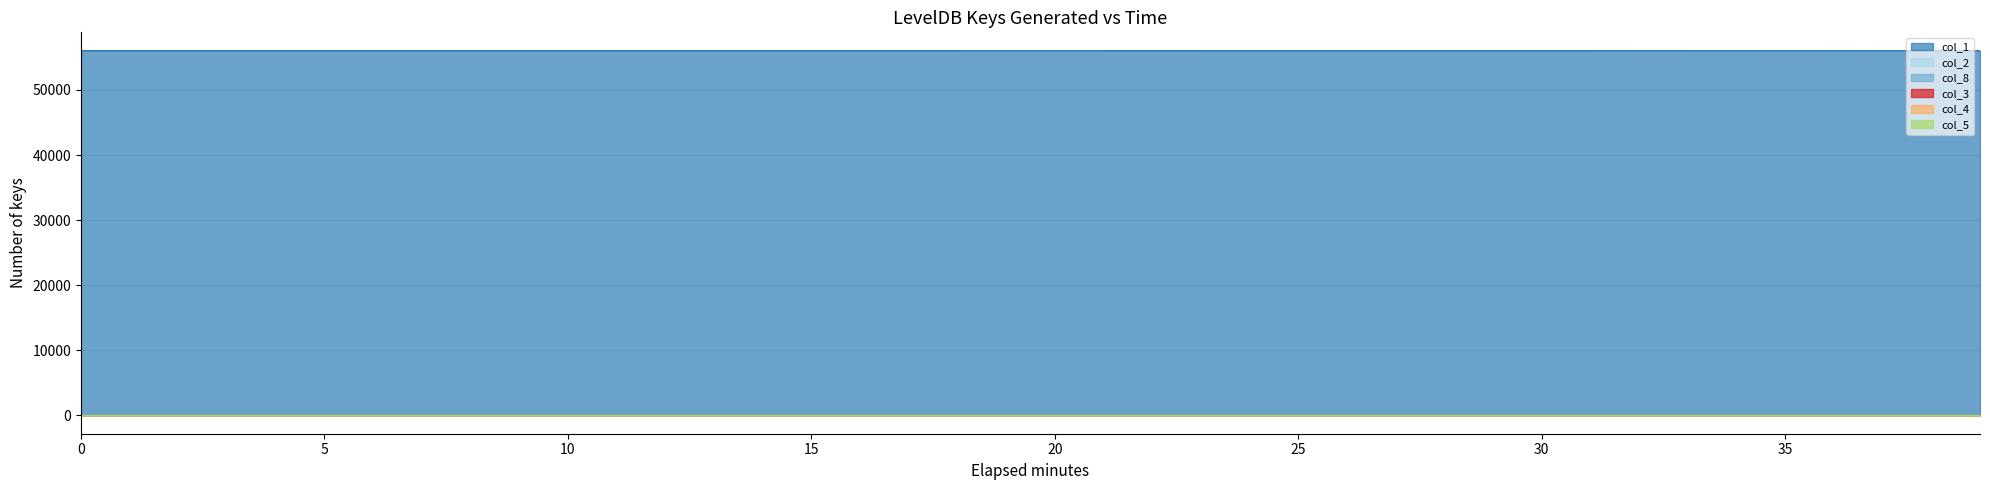

Which series has the largest range (max minus min)?

col_1